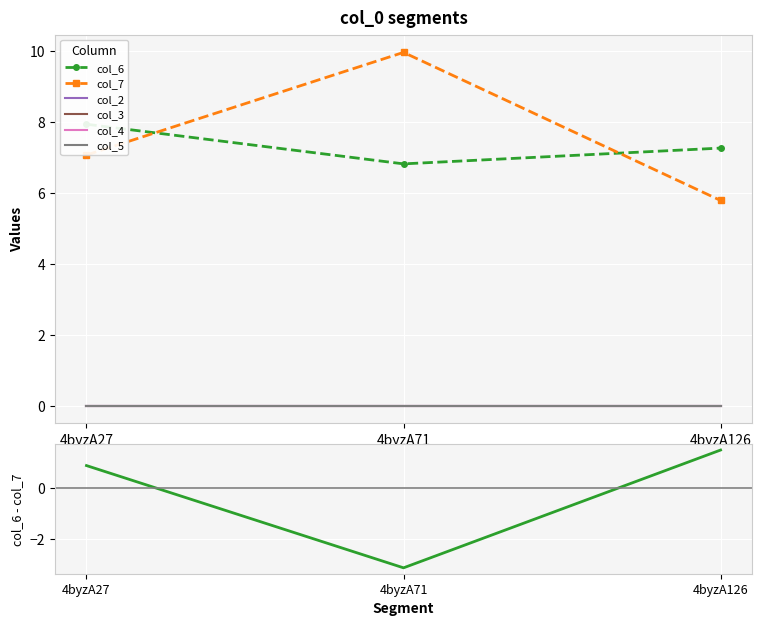

At which category is the sum across all series the highest?

4byzA71